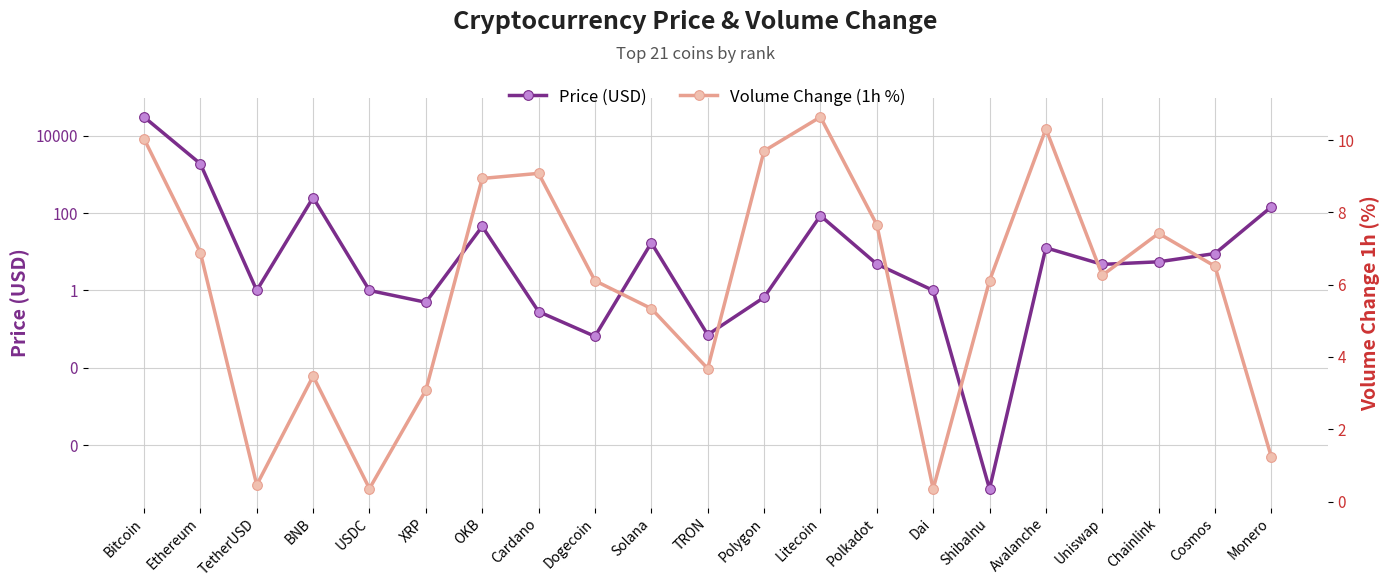

What are all the series names shown in the legend?

Price (USD), Volume Change (1h %)